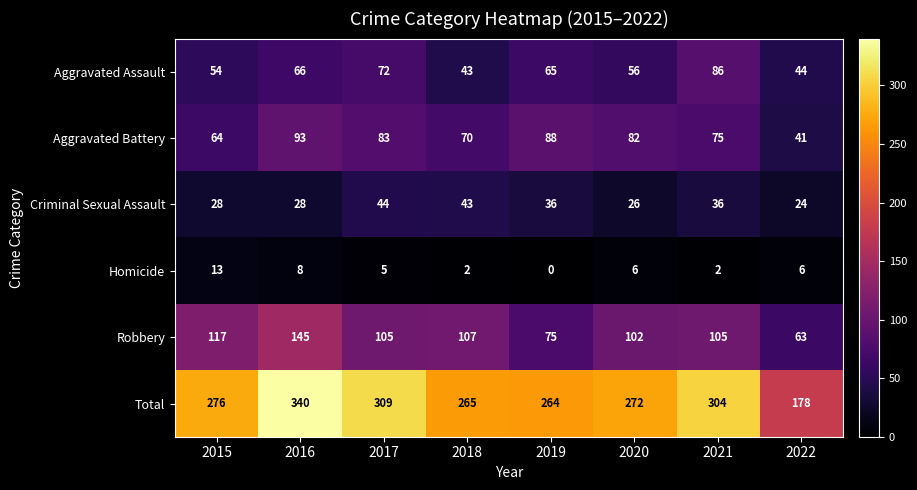

Which series has the largest total across all categories?

Total